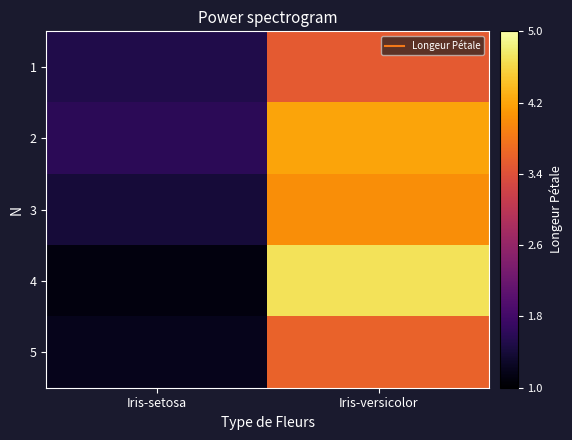

What is the difference between the highest and lowest values at Iris-setosa?

0.5